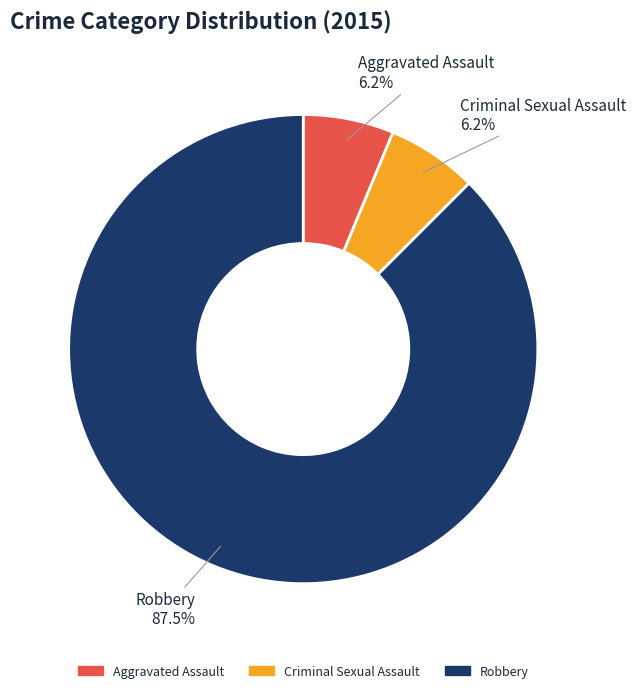

Do Criminal Sexual Assault and Robbery together represent more than half of the pie?

Yes